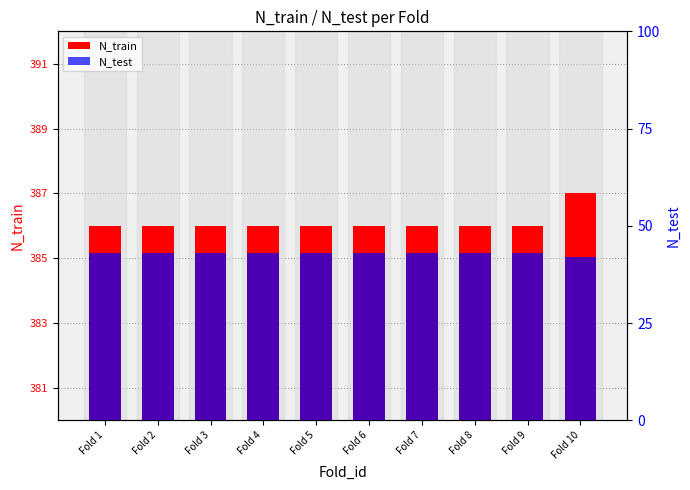

Reading right to left, transcribe all the data shown in this chart.

N_train: Fold 10=387	Fold 9=386	Fold 8=386	Fold 7=386	Fold 6=386	Fold 5=386	Fold 4=386	Fold 3=386	Fold 2=386	Fold 1=386
N_test: Fold 10=42	Fold 9=43	Fold 8=43	Fold 7=43	Fold 6=43	Fold 5=43	Fold 4=43	Fold 3=43	Fold 2=43	Fold 1=43